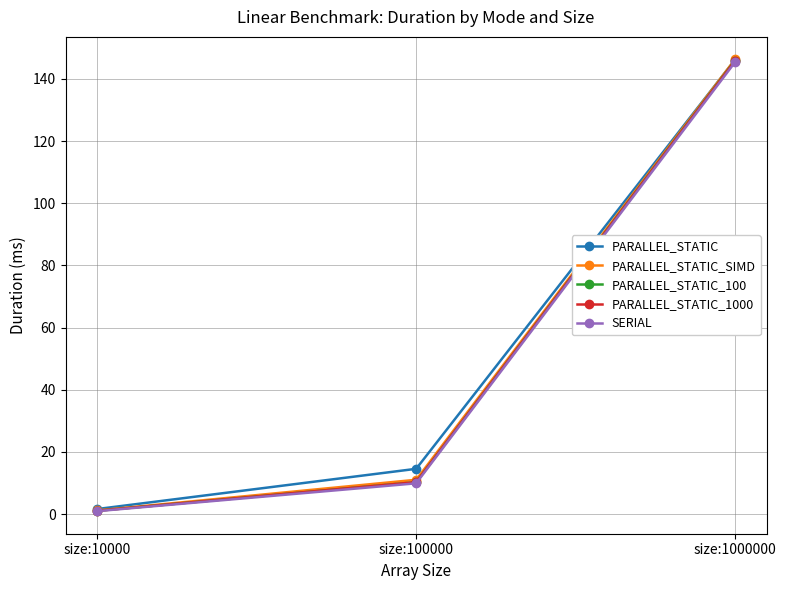

What is the maximum value for SERIAL?

145.3